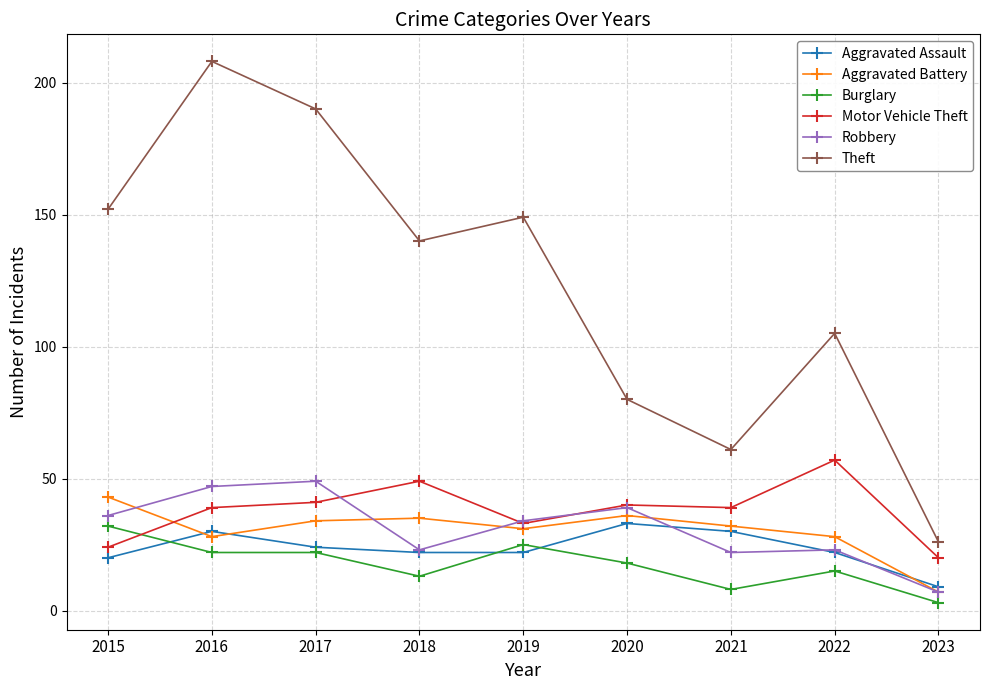

In Aggravated Battery, how many points are higher than both neighbors (excluding endpoints)?

2